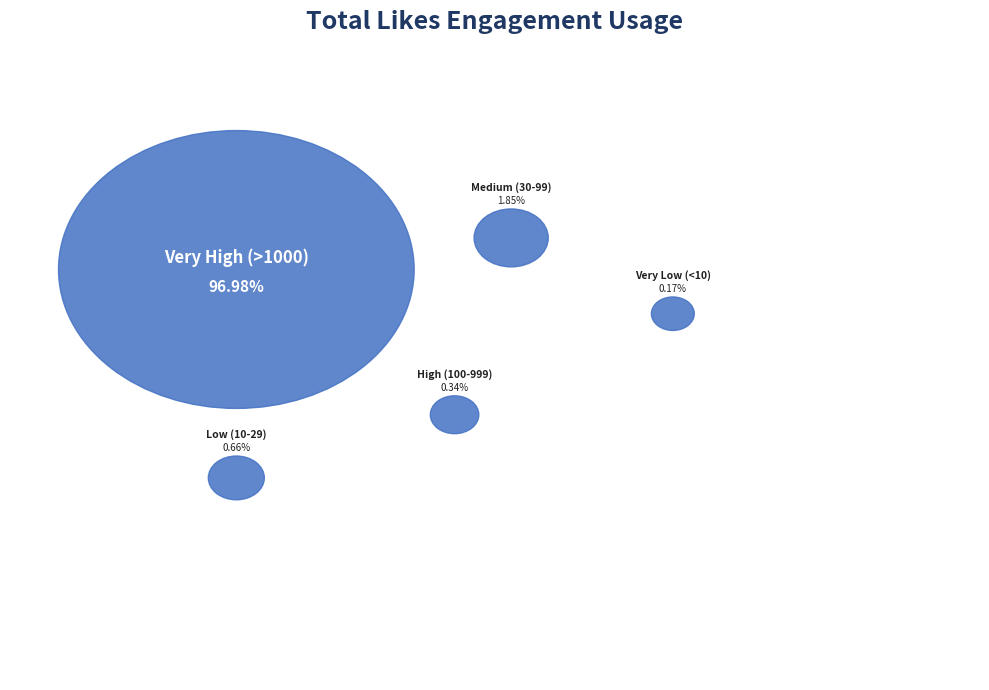

Do 22 and 26 together represent more than half of the pie?

No